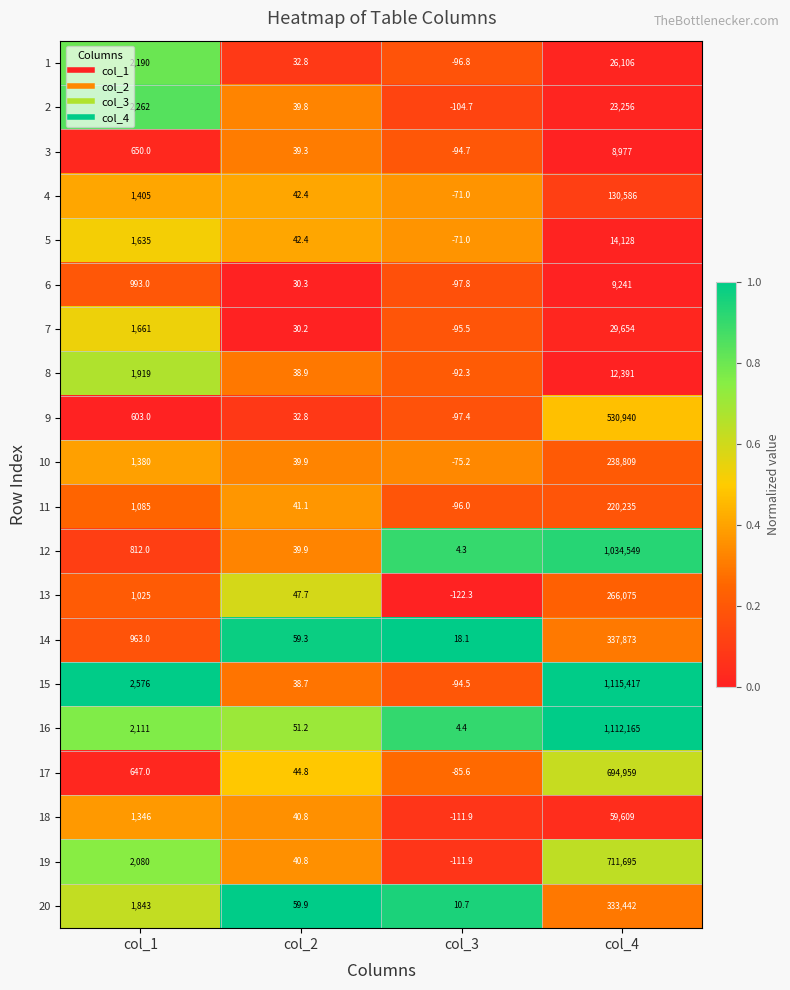

What is the spread (max minus min) of values at col_4?

1106440.0